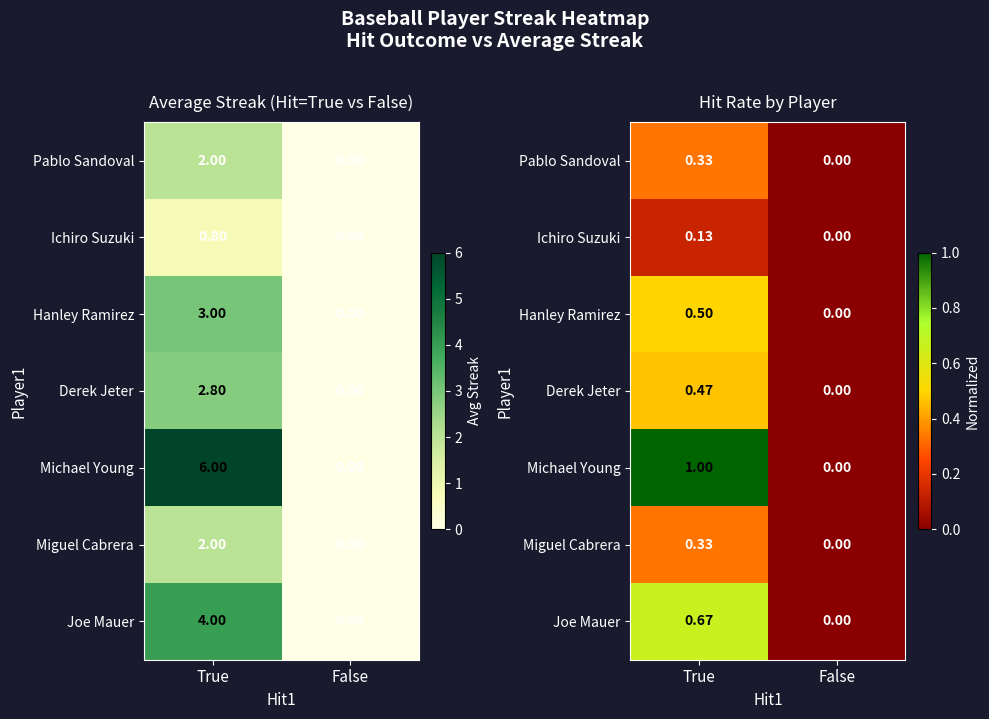

Count the Pablo Sandoval values in the range 0 to 1.

2